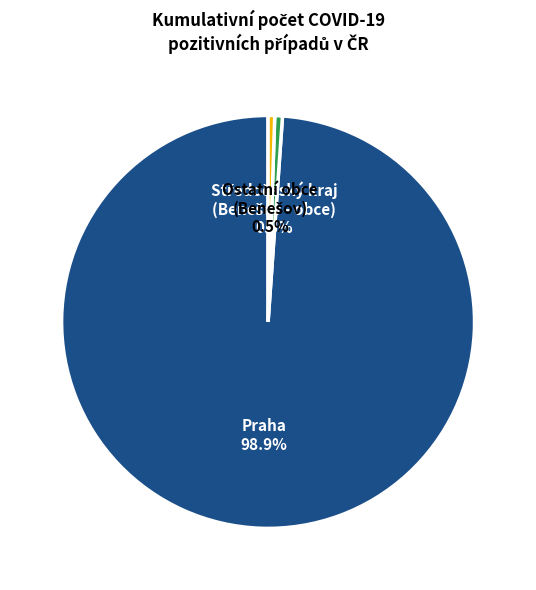

Is Praha the majority of the pie?

Yes